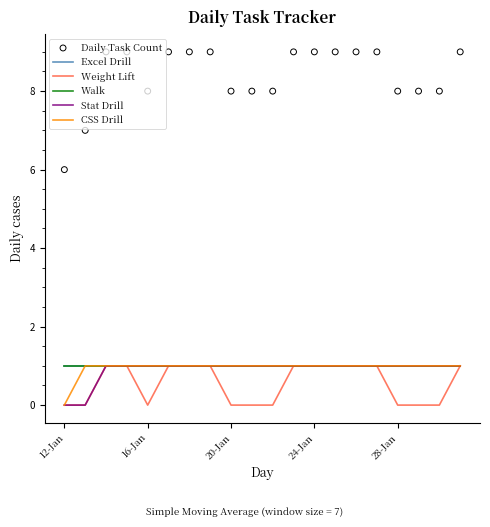

Which series has the largest total across all categories?

Daily Task Count